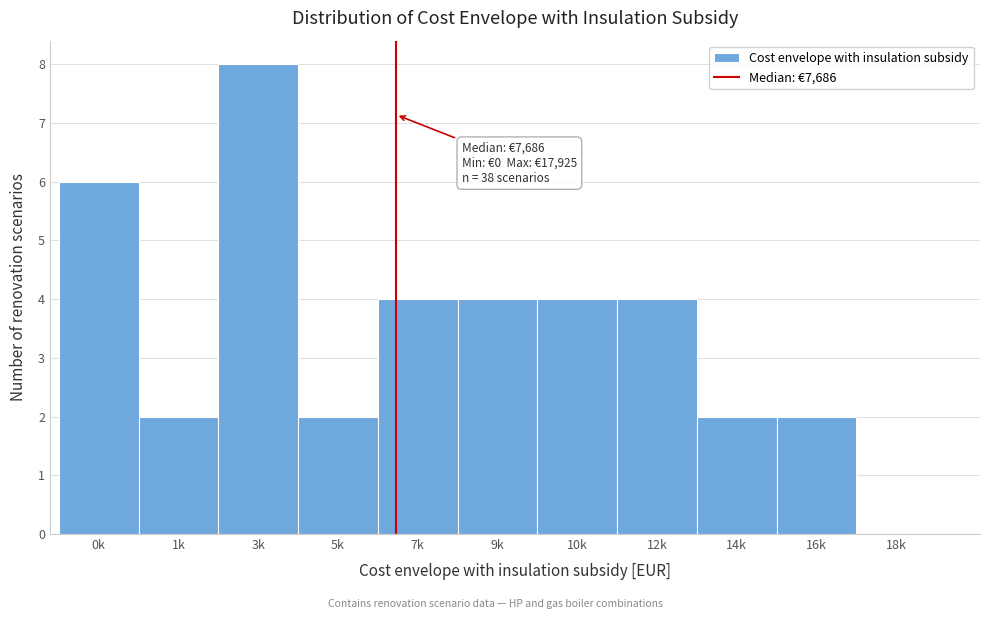

Reading left to right, list all the values displayed in this chart.

0k=6	1k=2	3k=8	5k=2	7k=4	9k=4	10k=4	12k=4	14k=2	16k=2	18k=0